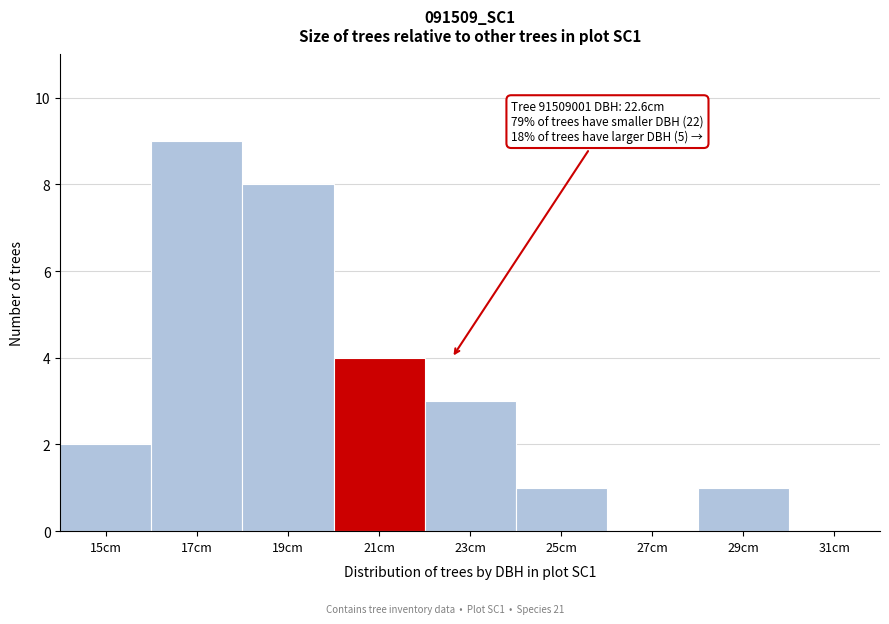

Reading right to left, what are all the values shown in this chart?

31cm=0	29cm=1	27cm=0	25cm=1	23cm=3	21cm=4	19cm=8	17cm=9	15cm=2